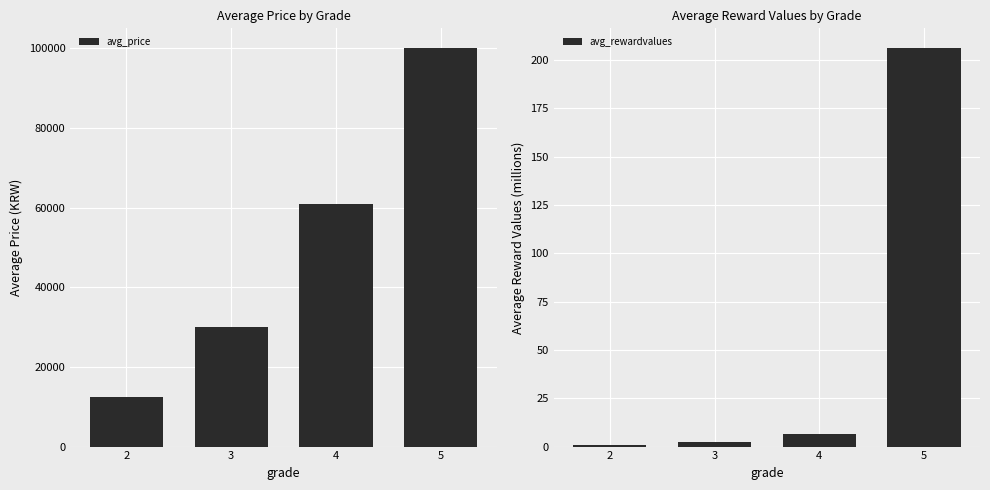

Between 2 and 5, which series saw the biggest shift?

avg_price